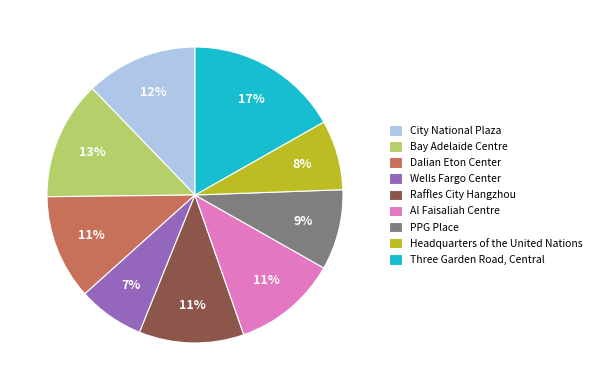

True or false: Bay Adelaide Centre accounts for 13% of the total.

True